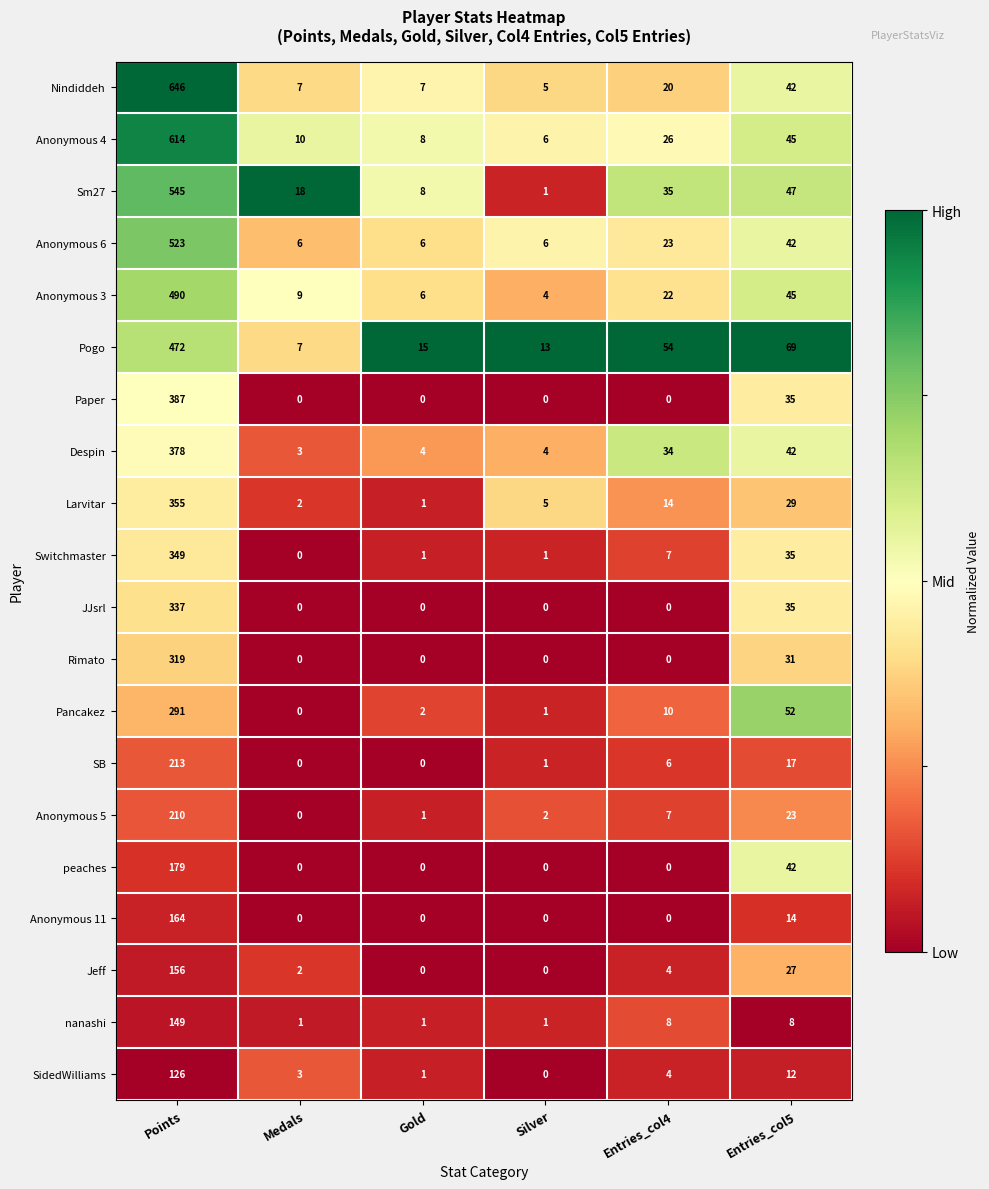

List the series in order of their peak value, lowest first.

SidedWilliams, nanashi, Jeff, Anonymous 11, peaches, Anonymous 5, SB, Pancakez, Rimato, JJsrl, Switchmaster, Larvitar, Despin, Paper, Pogo, Anonymous 3, Anonymous 6, Sm27, Anonymous 4, Nindiddeh